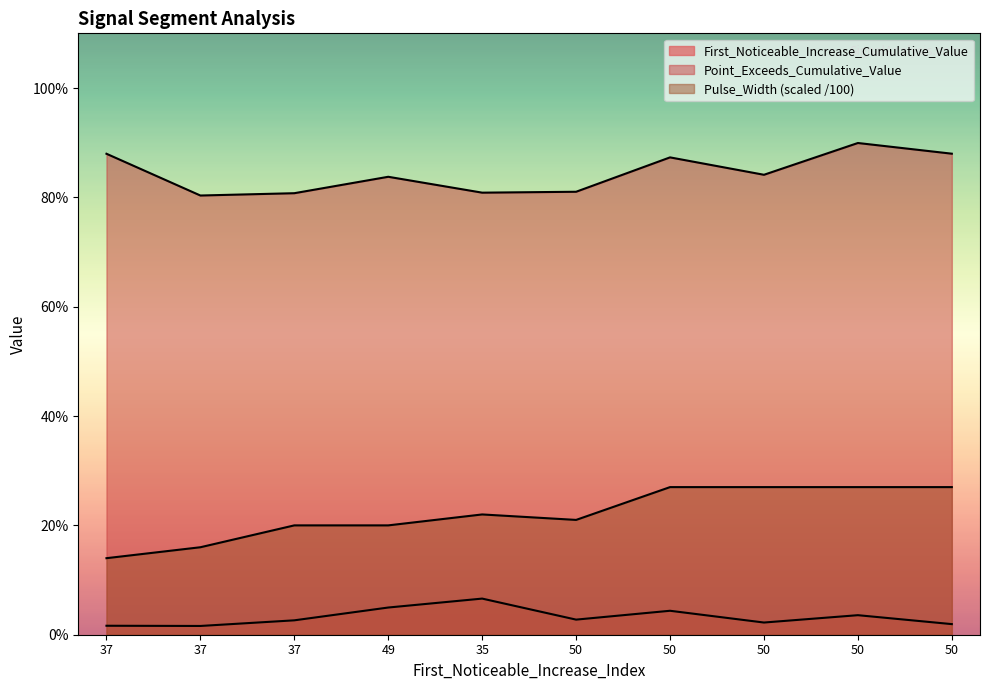

Is it true that Pulse_Width equals 0.0 at 37?

False